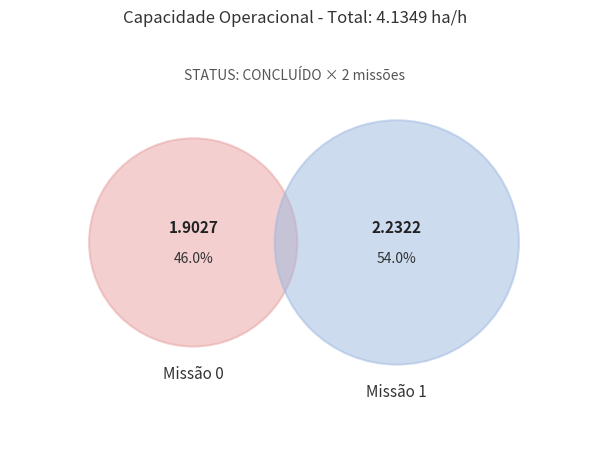

Which has a higher value, 0 or 1?

1